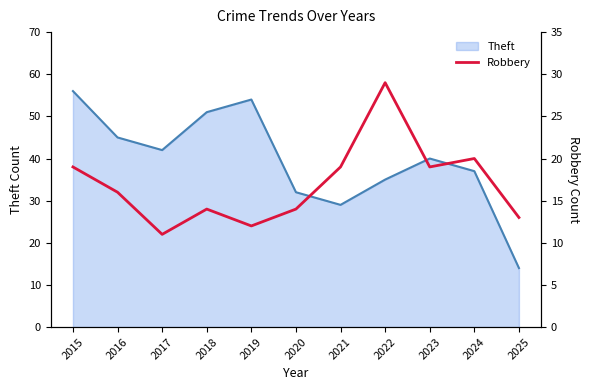

What is the lowest value of the Theft series?

14